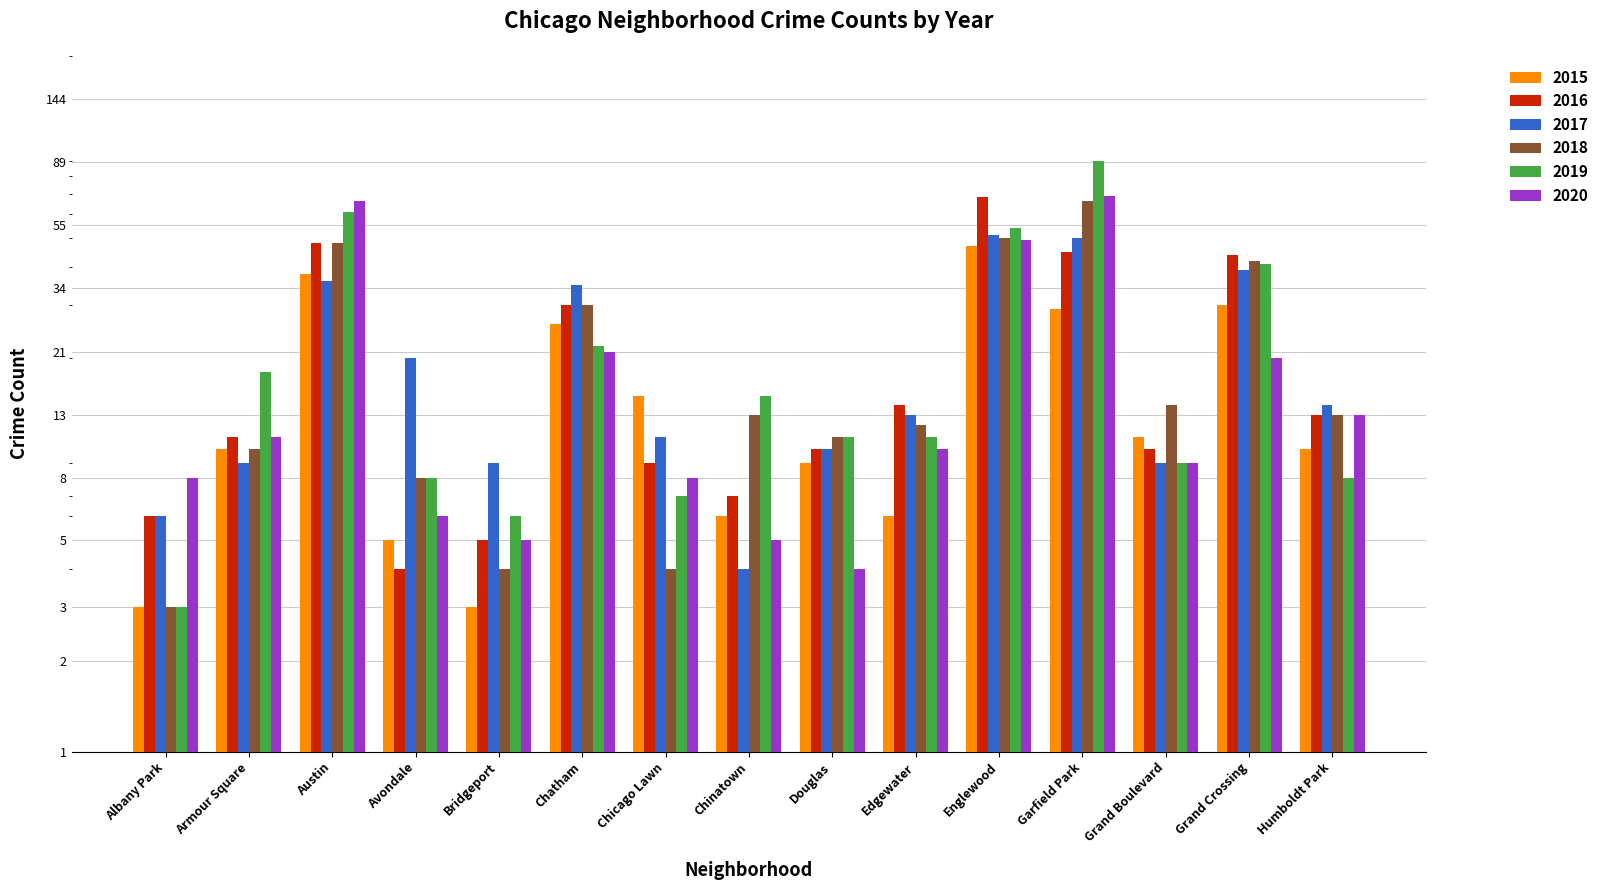

Where does the 2016 series first go above 11?

Austin